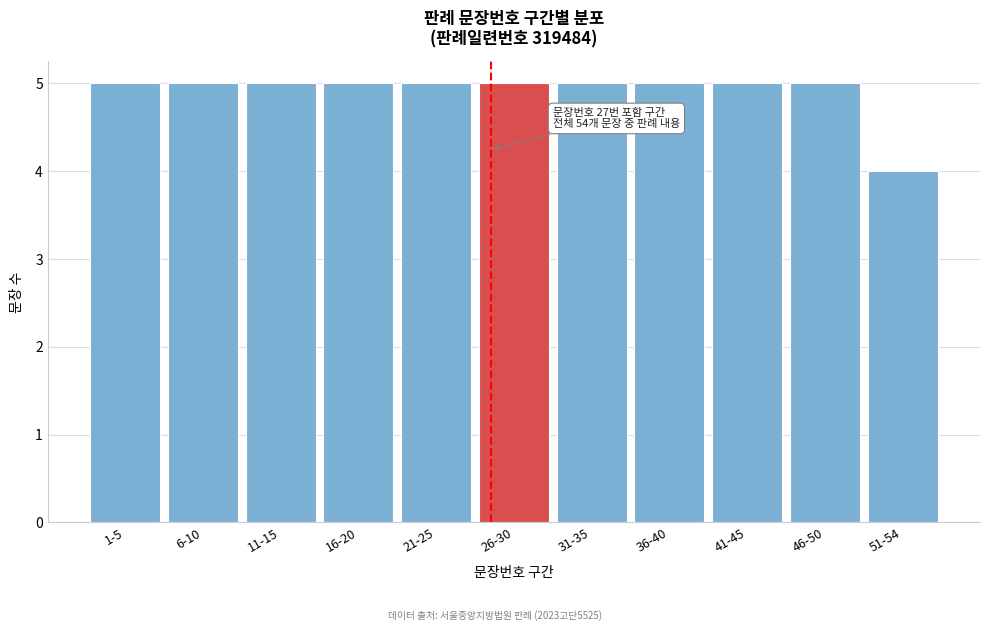

Reading right to left, extract all data points from this chart.

4	5	5	5	5	5	5	5	5	5	5